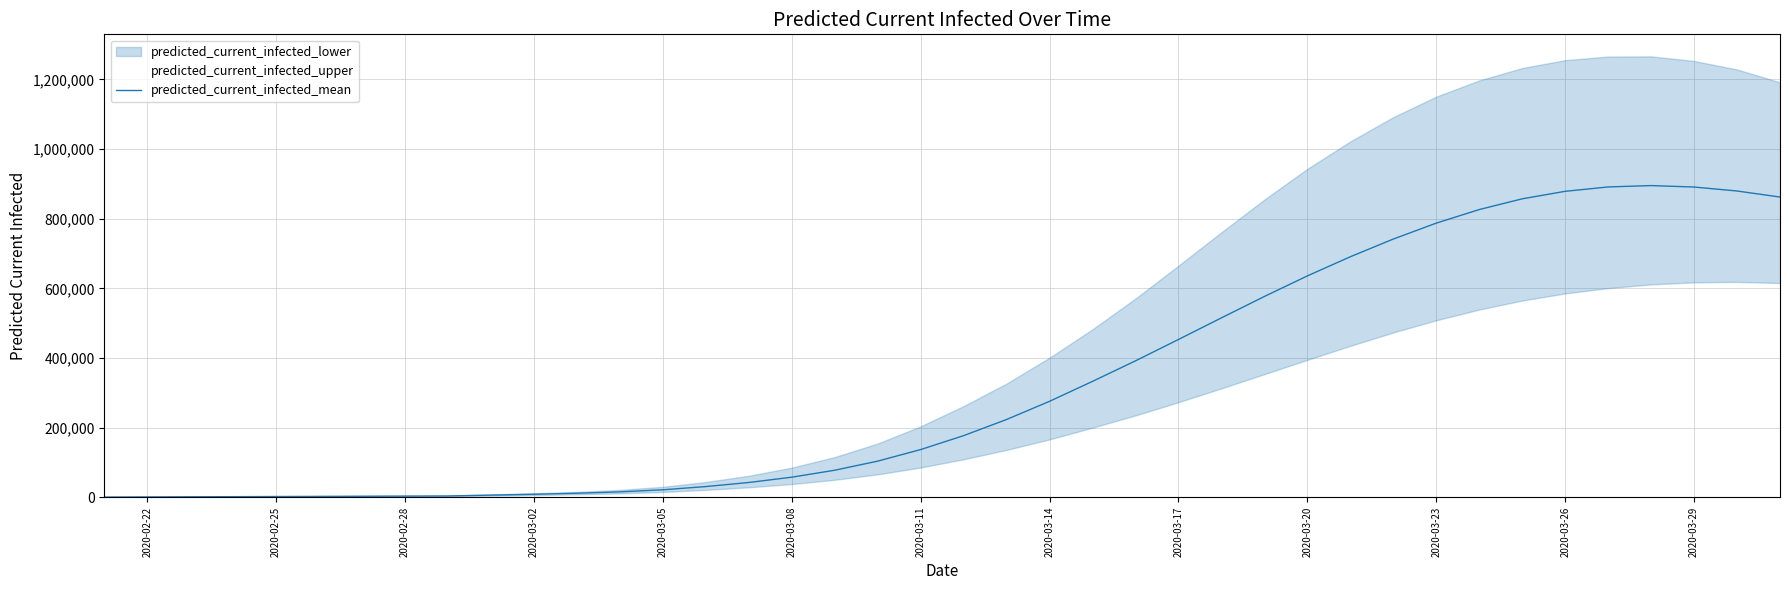

What is the greatest value displayed?

895029